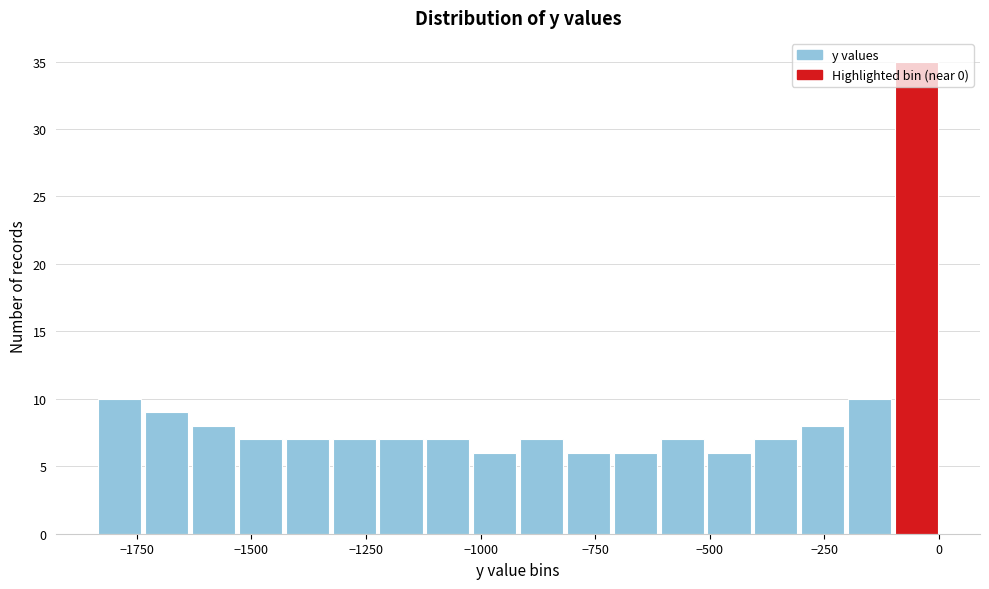

Around what value on the x-axis is the tallest bar? Give the approximate position of its centre, as read against the axis.

-50